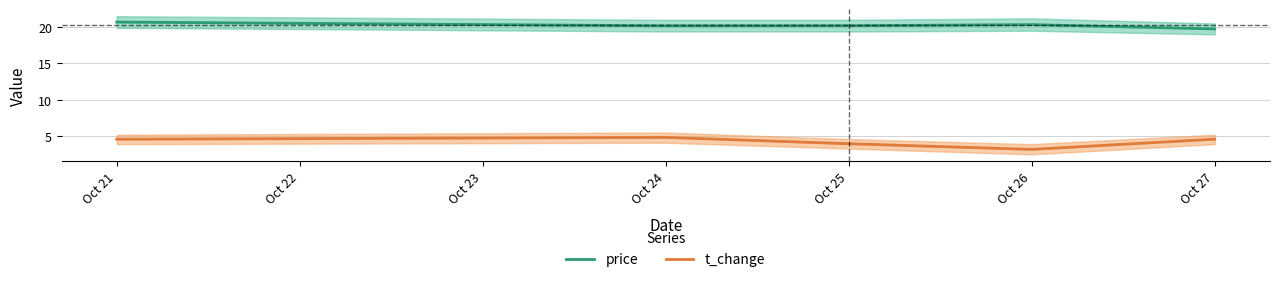

How many values in the price series exceed 20?

4